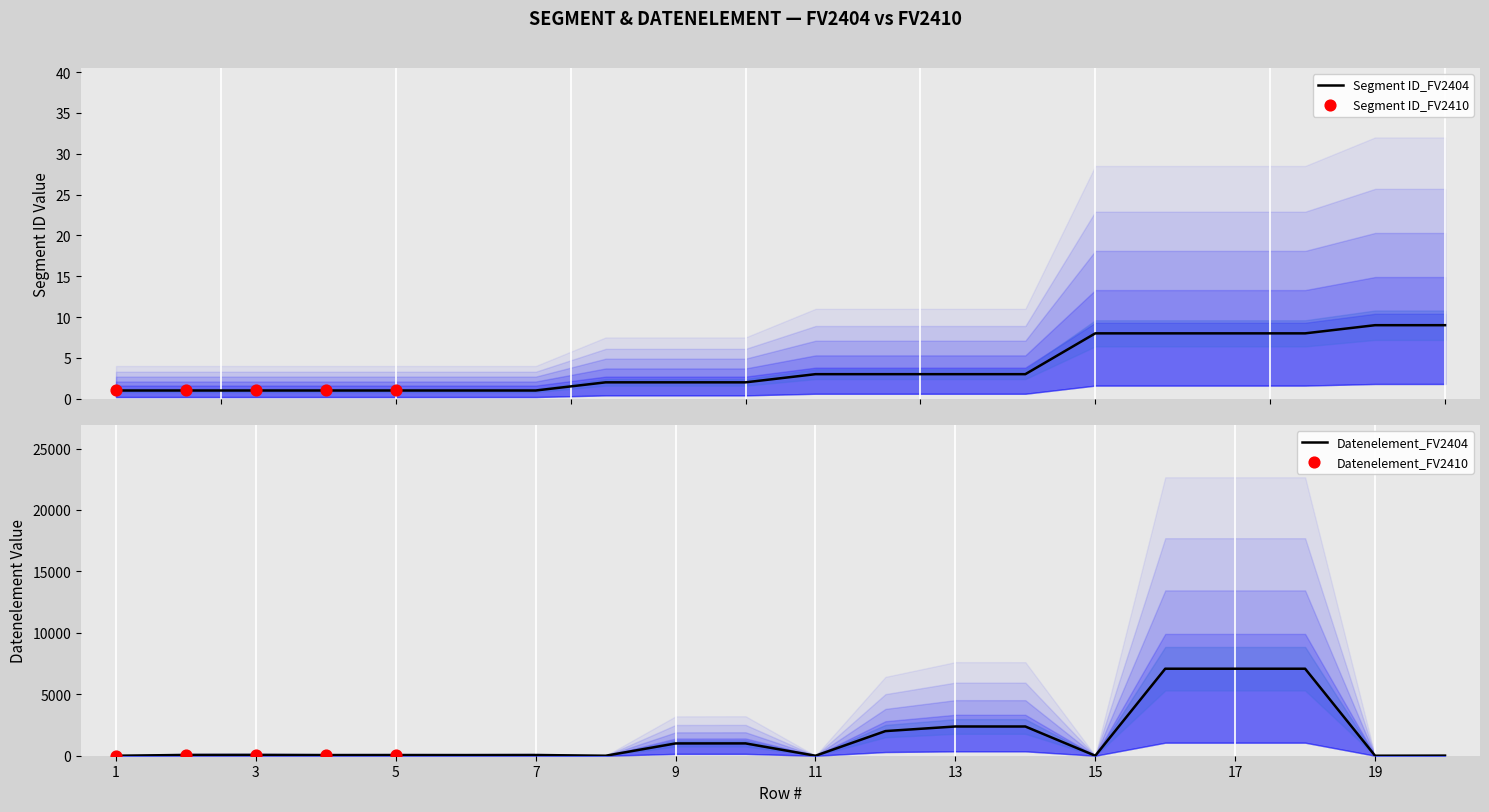

Which series has the largest Y range (max minus min)?

Datenelement_FV2404